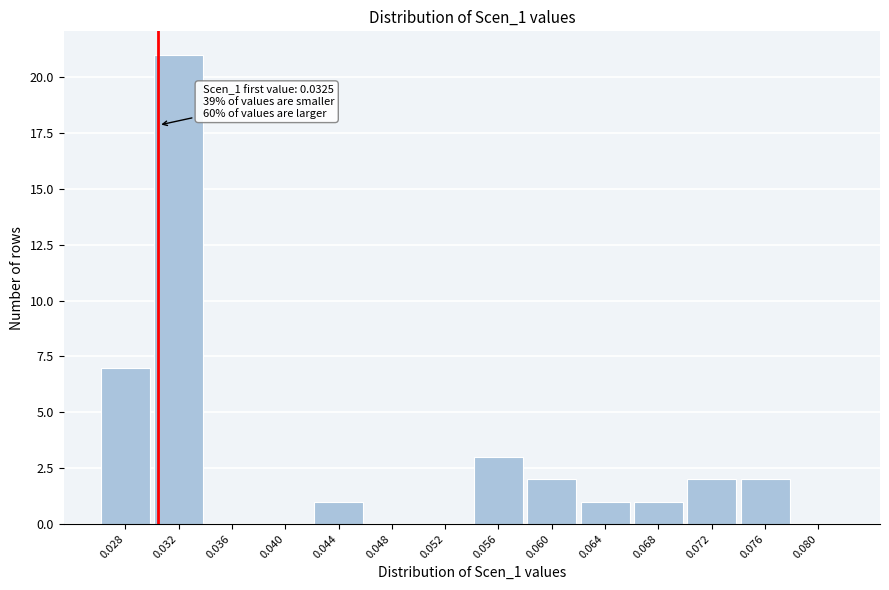

Reading left to right, what are all the values shown in this chart?

0.028=7	0.032=21	0.036=0	0.040=0	0.044=1	0.048=0	0.052=0	0.056=3	0.060=2	0.064=1	0.068=1	0.072=2	0.076=2	0.080=0